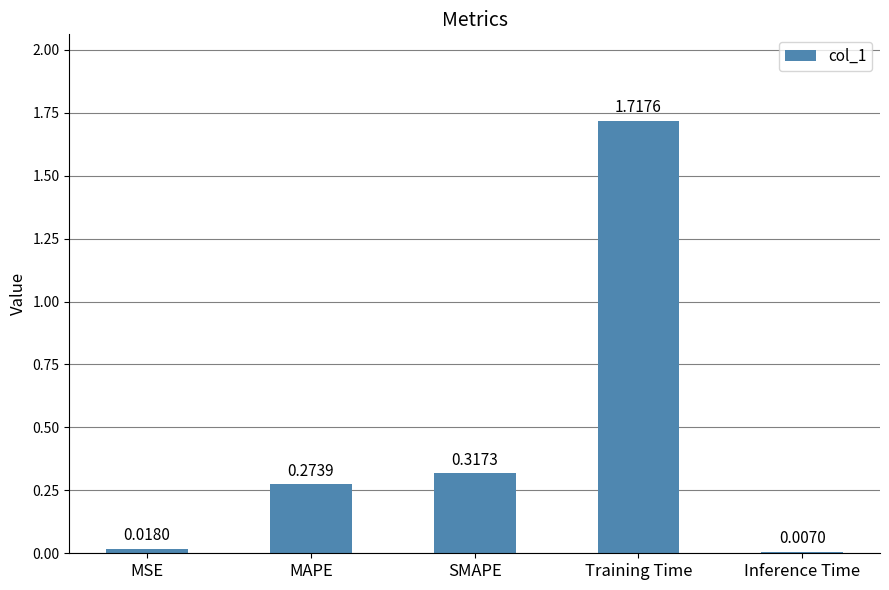

What is the difference between the values at Training Time and SMAPE?

1.4